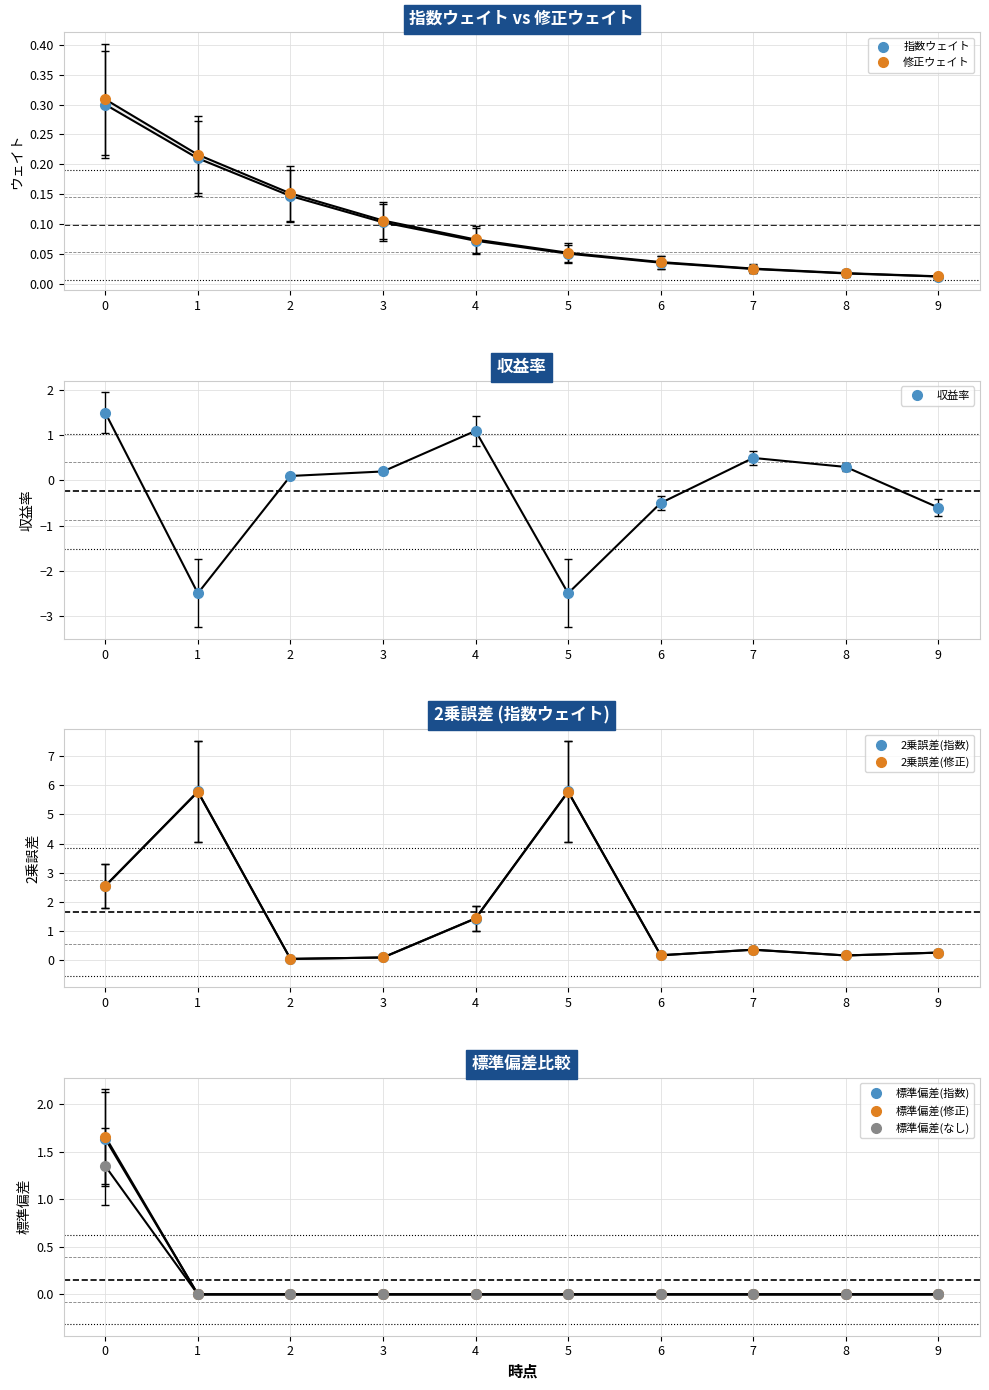

True or false: 指数ウェイト has more than 2 interior local peaks.

False